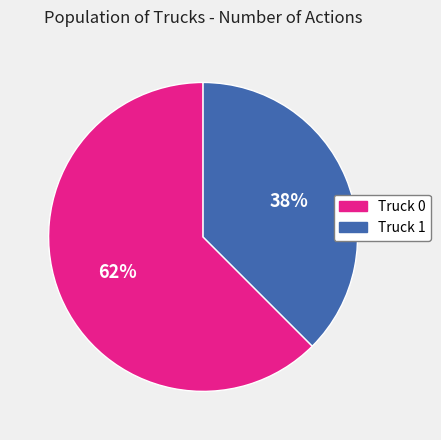

Which has a higher value, Truck 0 or Truck 1?

Truck 0